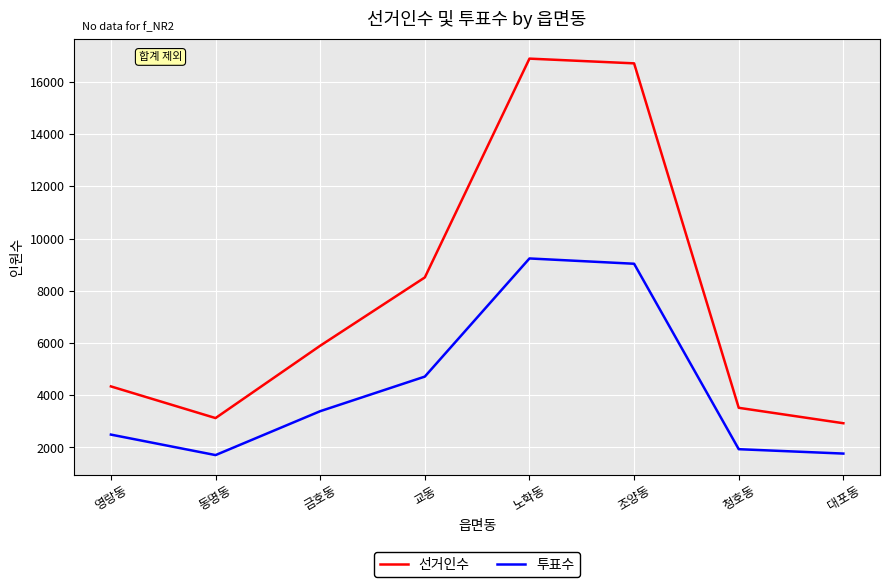

At 영랑동, list the series in order from largest to smallest.

선거인수, 투표수